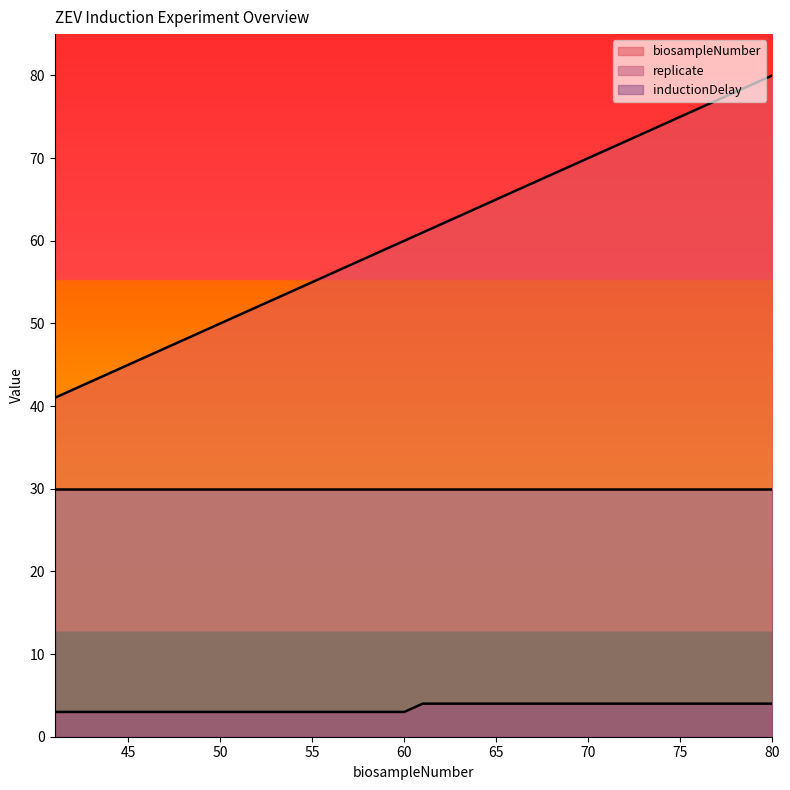

True or false: biosampleNumber has a value of 67 at 45.

False